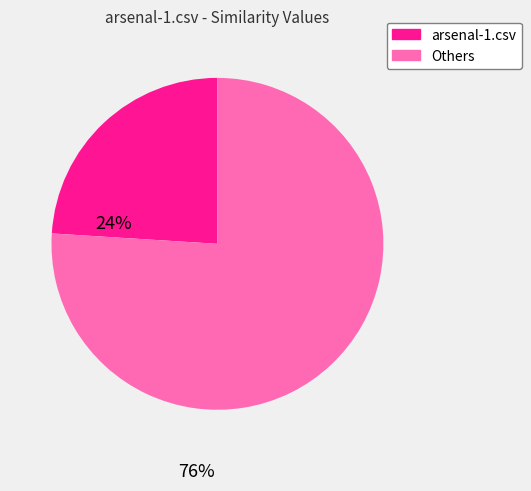

Rank the categories by value from lowest to highest.

arsenal-1.csv, Others